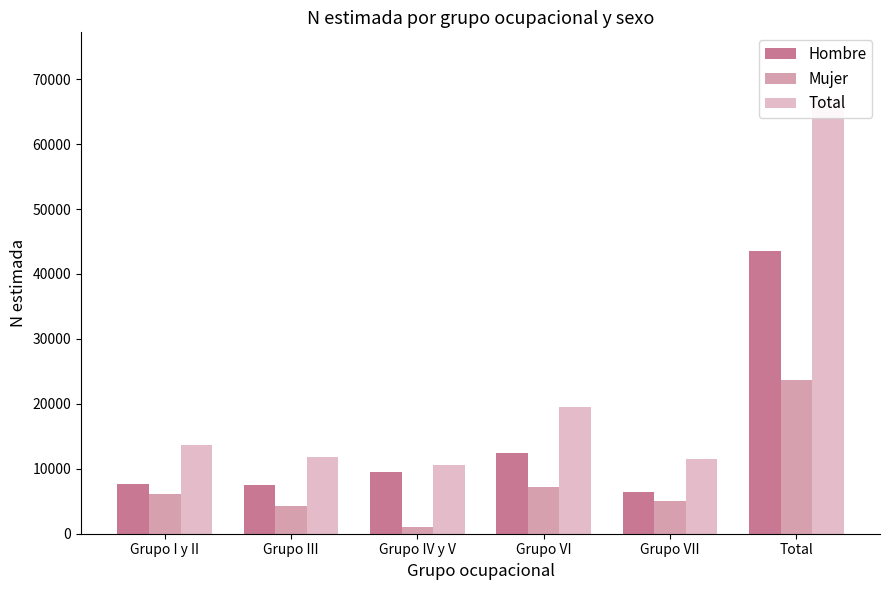

What is the difference between the highest and lowest values at Total?

43508